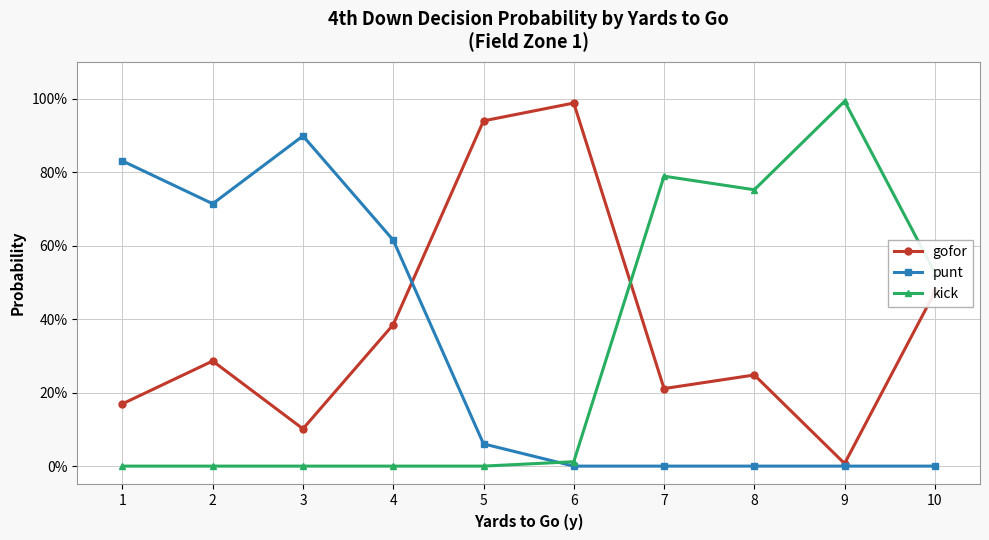

Does the chart have visible grid lines?

Yes